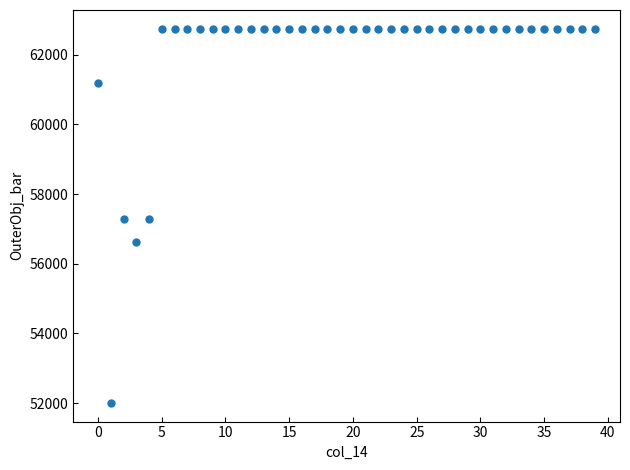

What is the range of Y values (max minus min)?

10742